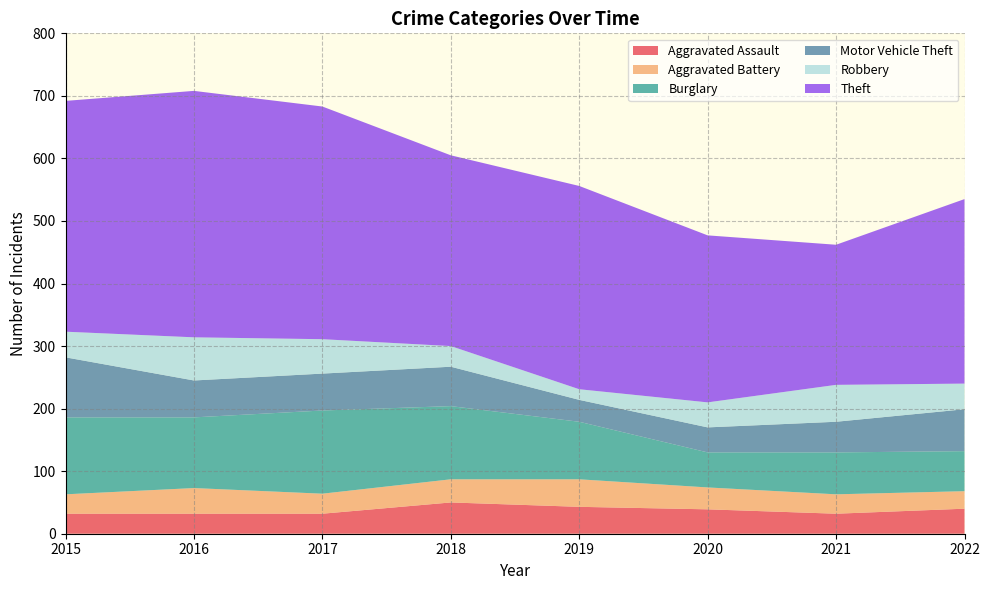

Reading left to right, what are all the values shown in this chart?

Aggravated Assault: 32	32	32	50	43	39	32	40
Aggravated Battery: 31	41	32	37	44	35	31	28
Burglary: 123	113	133	117	92	56	67	64
Motor Vehicle Theft: 96	59	59	63	35	40	49	67
Robbery: 41	69	55	33	17	40	59	41
Theft: 369	394	372	305	325	267	224	295